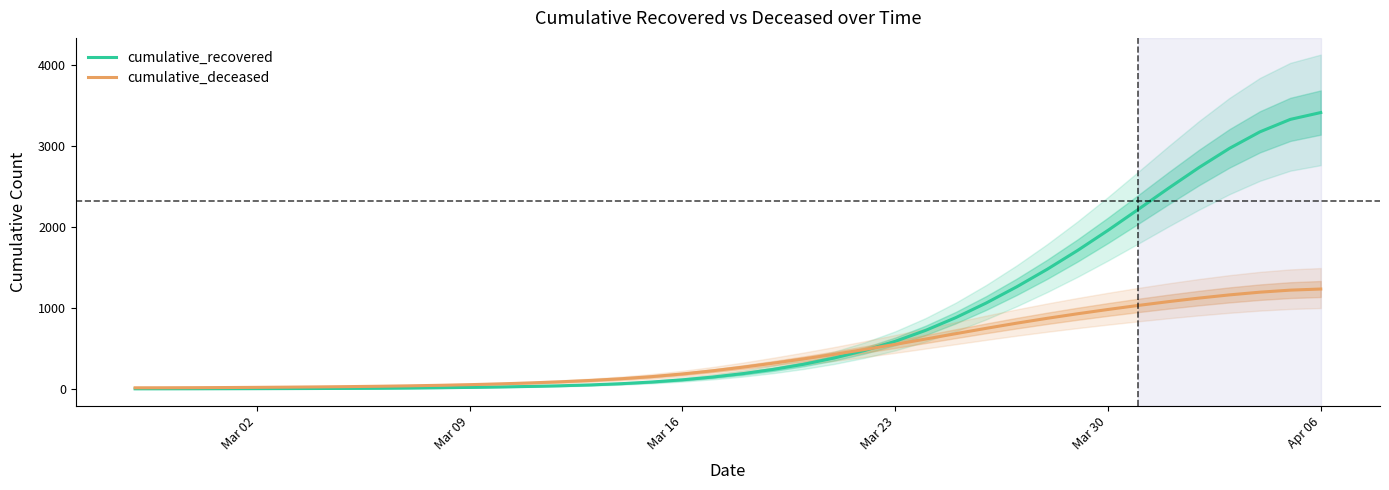

The value of cumulative_deceased at Mar 30 is 981.2. True or false?

True